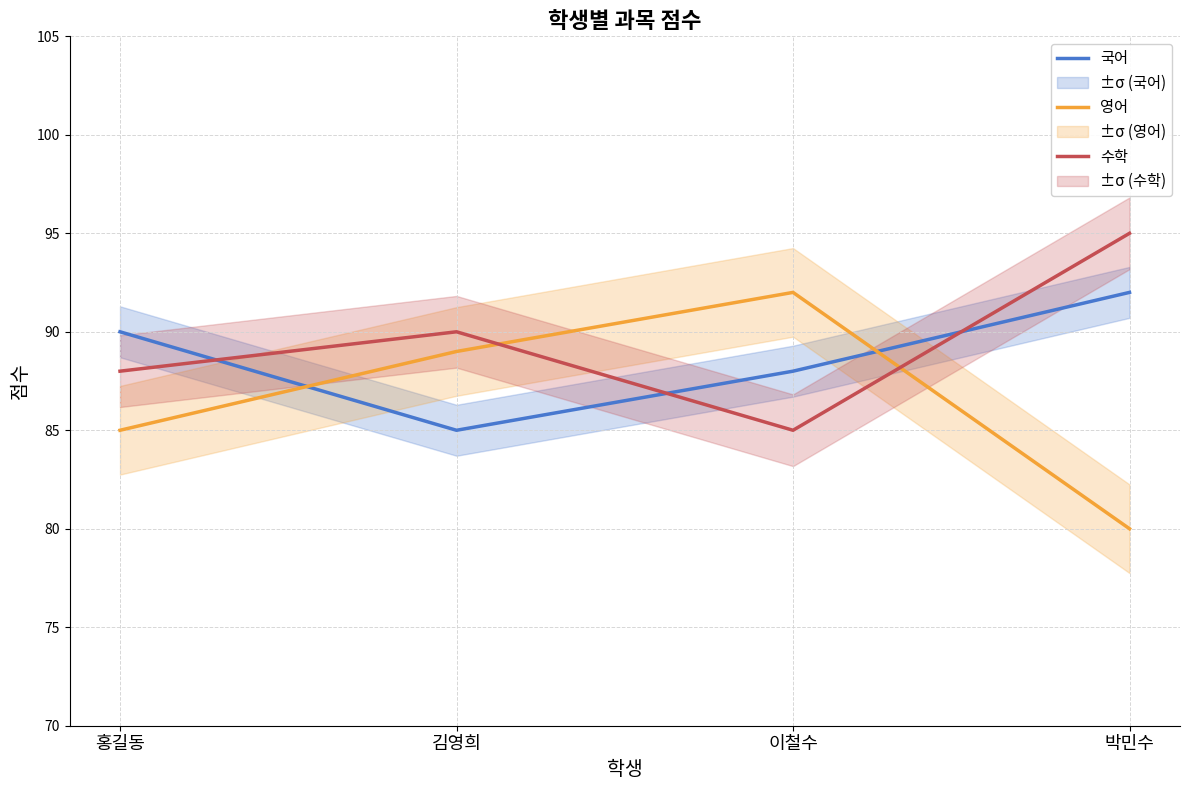

Which series ends up on top after the final intersection of 영어 and 국어?

국어